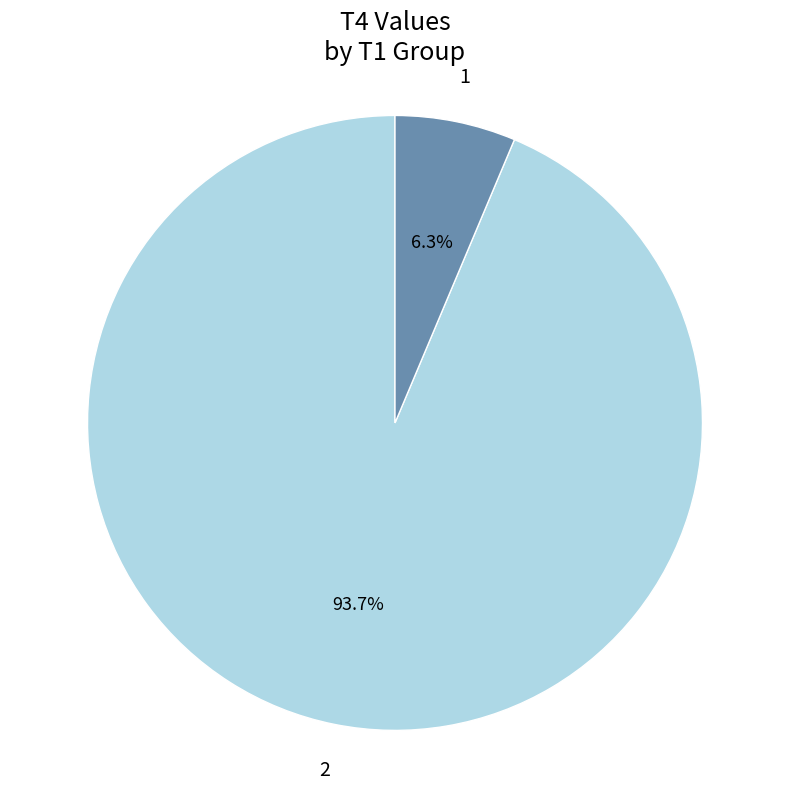

Which slice is the largest?

2